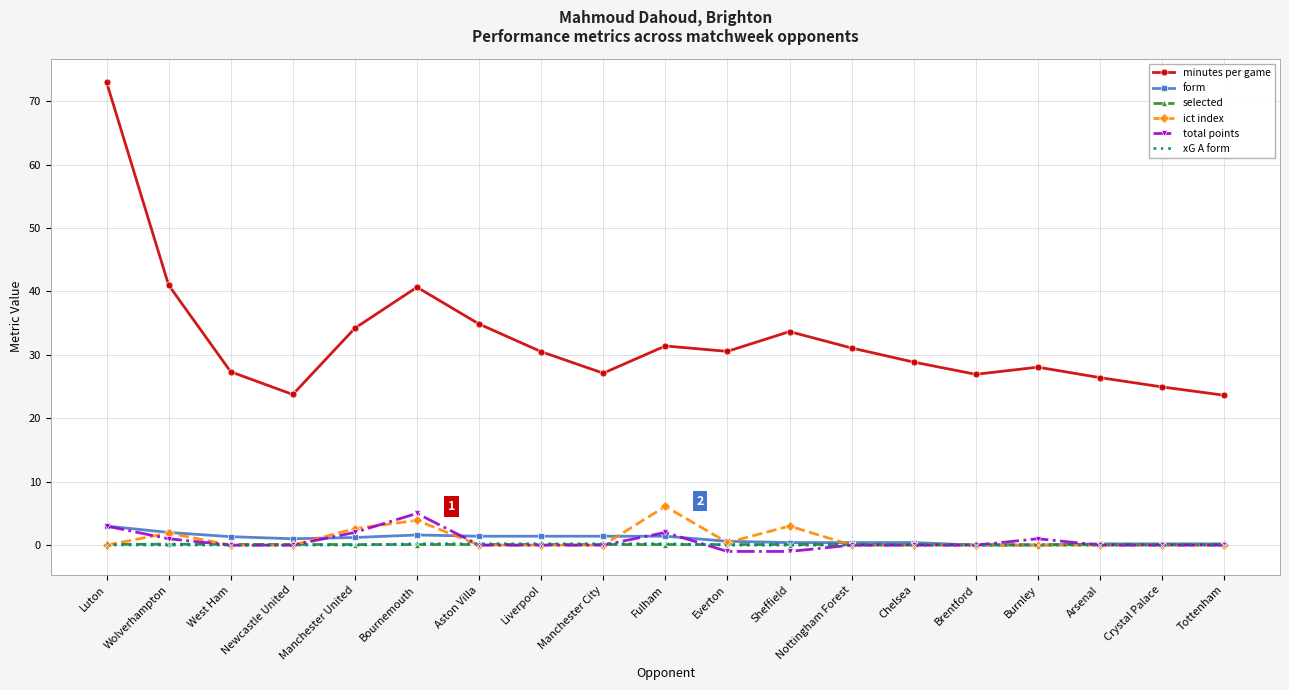

Which series has the largest range (max minus min)?

minutes per game